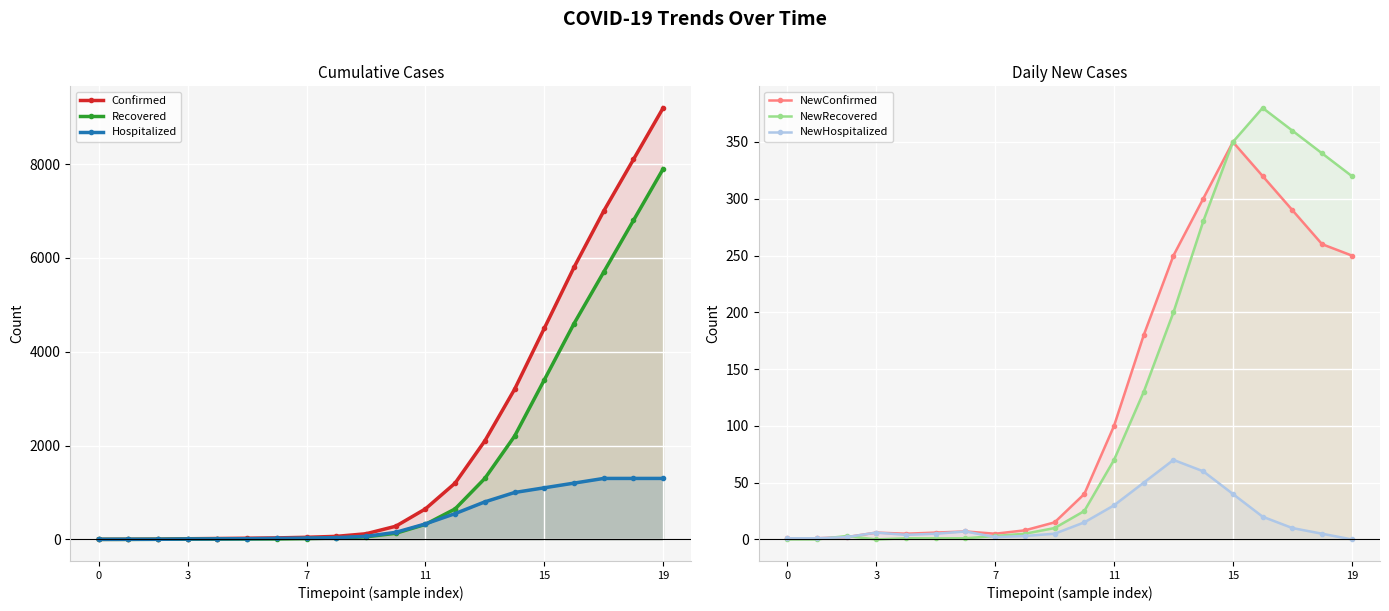

How many values in the Recovered series are below 130?

10